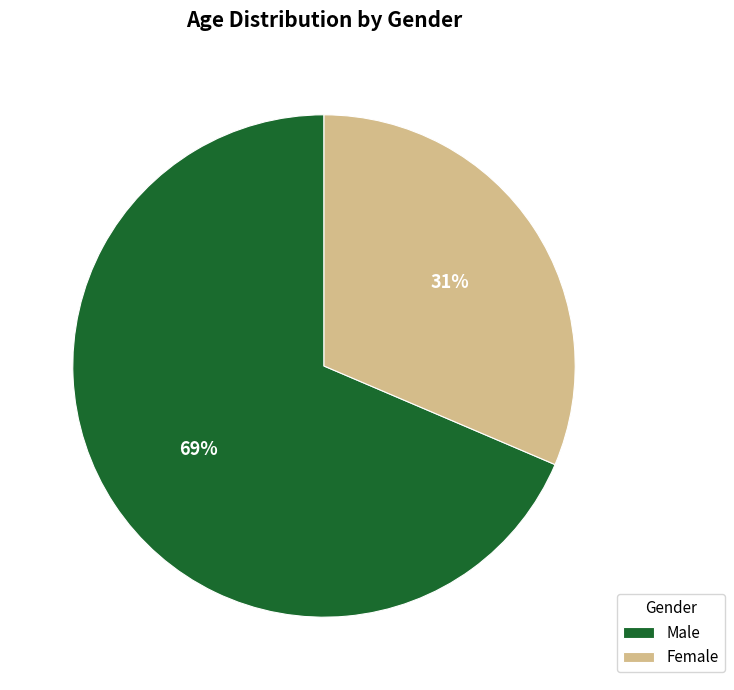

Is there a majority slice in this chart?

Yes